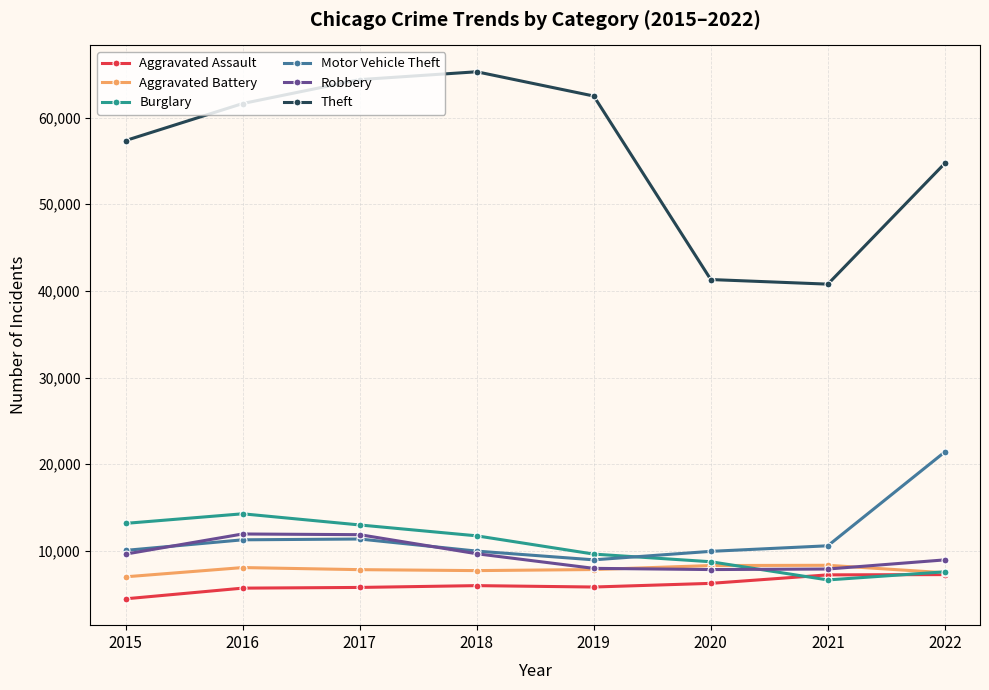

What is the highest value of the Robbery series?

11960